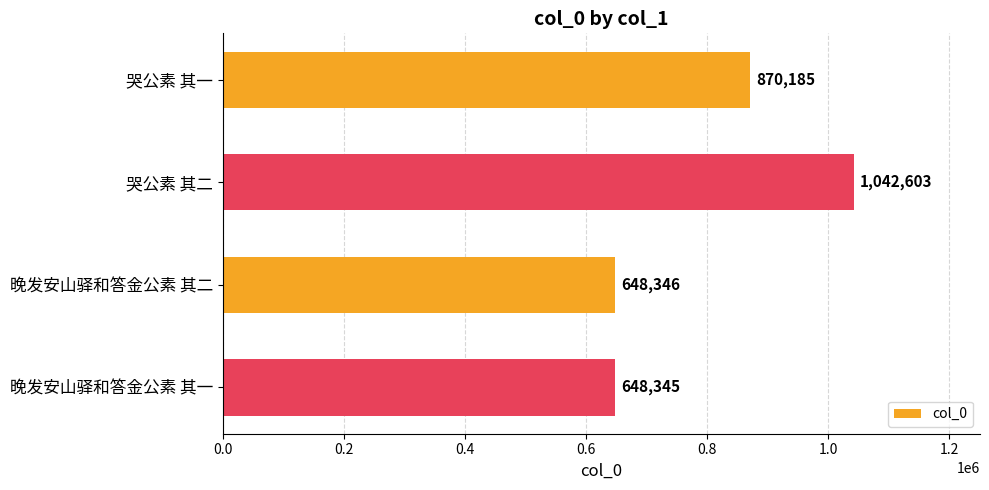

At which category does the chart reach its minimum across all series?

晚发安山驿和答金公素 其一